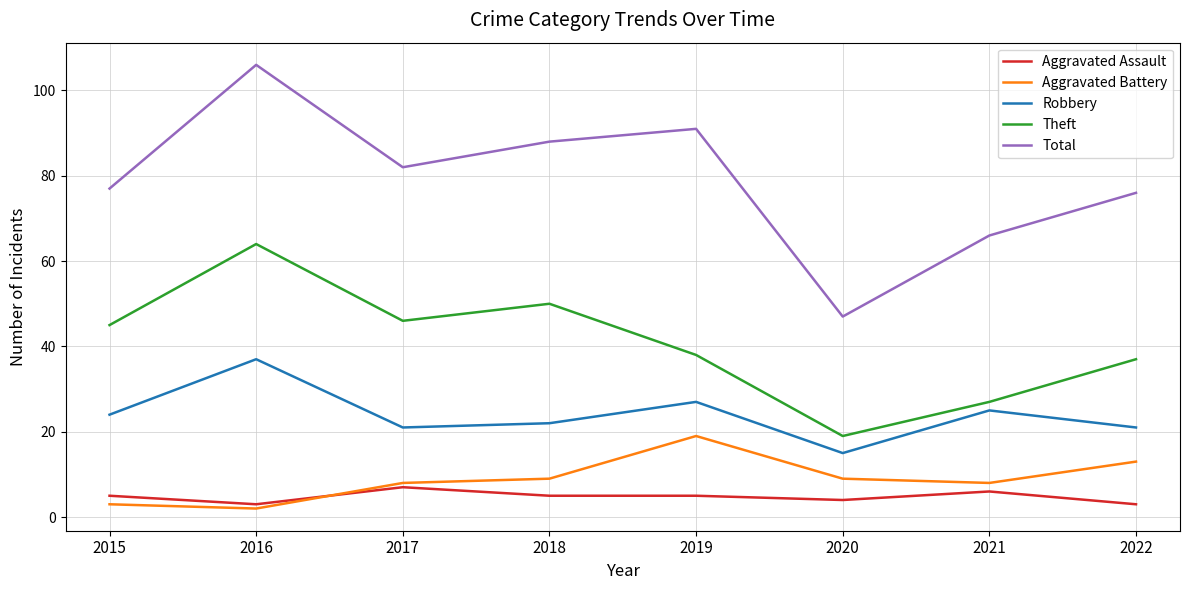

What is the average value of the Aggravated Assault series?

5